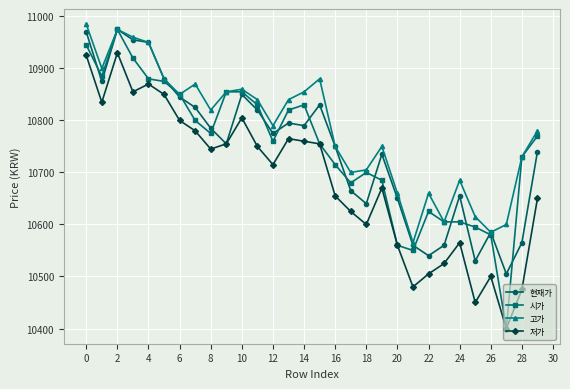

Reading right to left, list all the values displayed in this chart.

현재가: 10740	10565	10505	10585	10530	10655	10560	10540	10560	10650	10735	10640	10665	10750	10830	10790	10795	10775	10820	10850	10755	10785	10825	10845	10880	10950	10955	10975	10875	10970
시가: 10770	10730	10400	10580	10595	10605	10605	10625	10550	10560	10685	10700	10680	10715	10755	10830	10820	10760	10830	10855	10855	10775	10800	10850	10875	10880	10920	10975	10885	10945
고가: 10780	10730	10600	10585	10615	10685	10605	10660	10565	10660	10750	10705	10700	10750	10880	10855	10840	10790	10840	10860	10855	10820	10870	10850	10880	10950	10960	10975	10900	10985
저가: 10650	10475	10400	10500	10450	10565	10525	10505	10480	10560	10670	10600	10625	10655	10755	10760	10765	10715	10750	10805	10755	10745	10780	10800	10850	10870	10855	10930	10835	10925